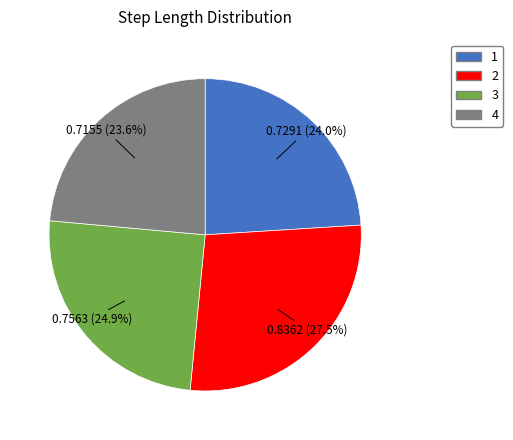

True or false: 4 accounts for 38% of the total.

False